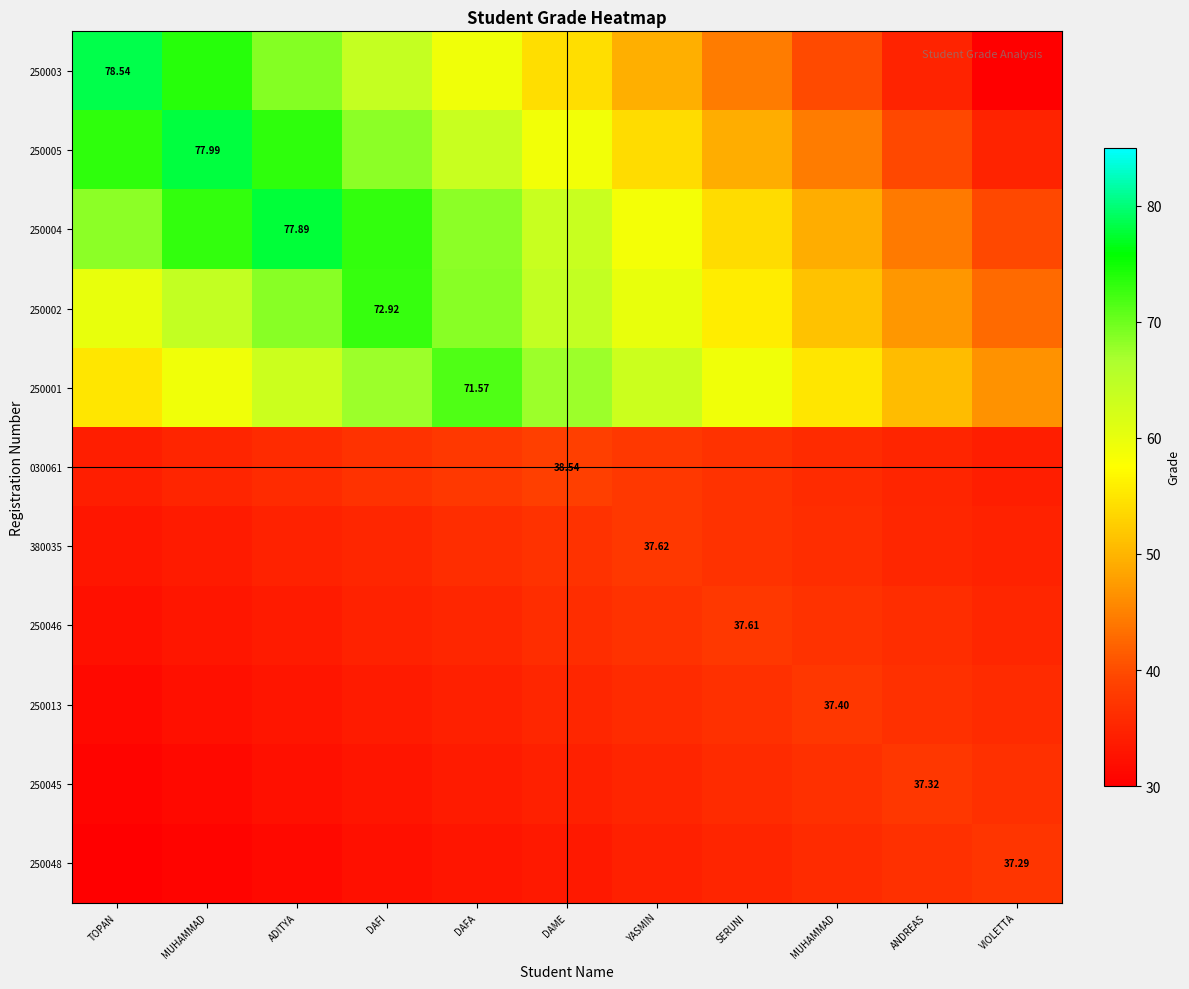

Which label corresponds to the smallest value in the chart?

VIOLETTA